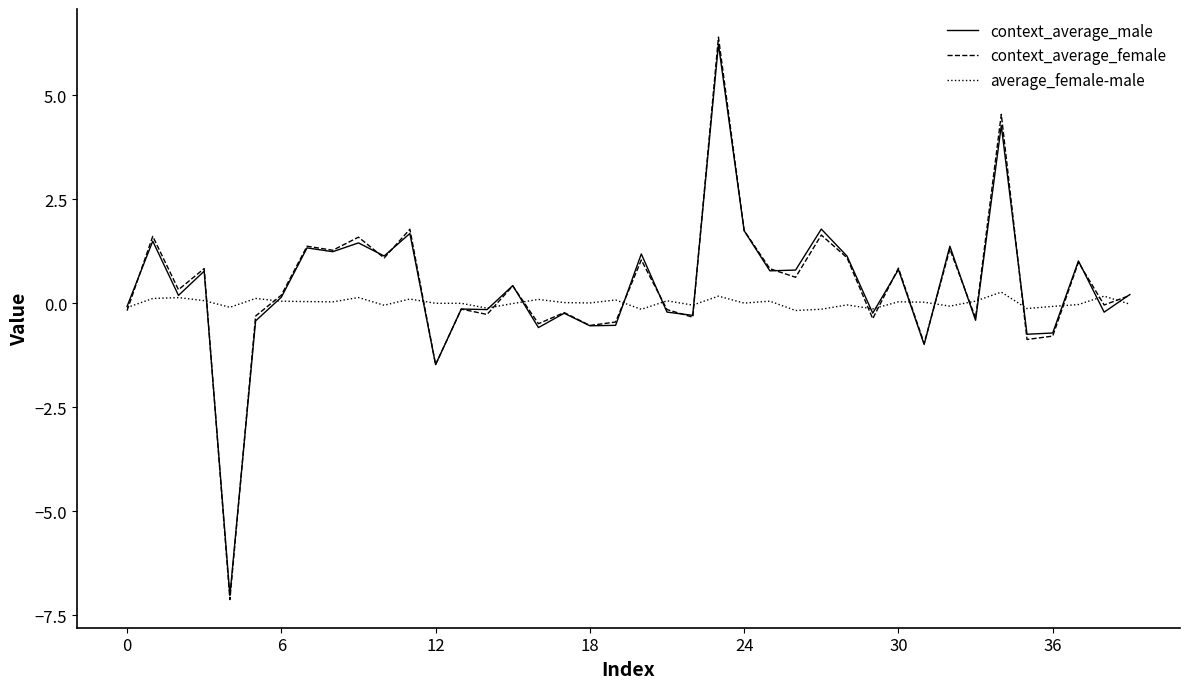

True or false: context_average_female has more than 0 interior local peaks.

True